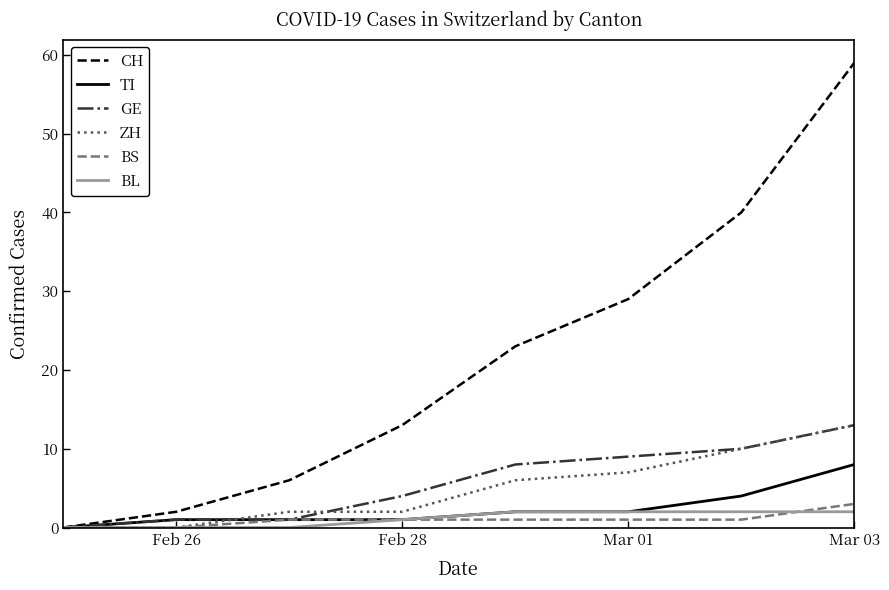

What is the maximum value for GE?

13